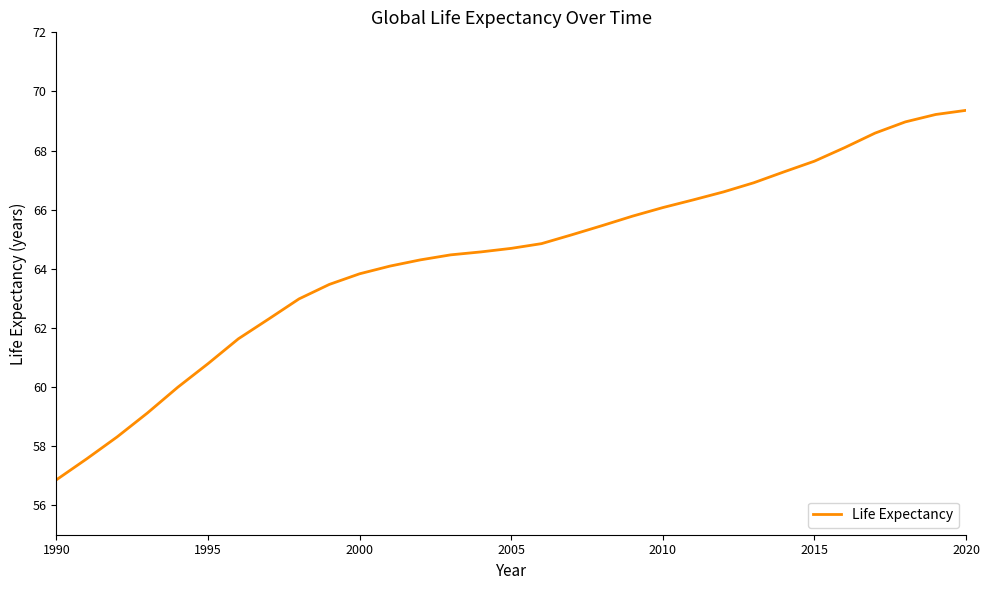

What is the smallest value displayed?

56.9